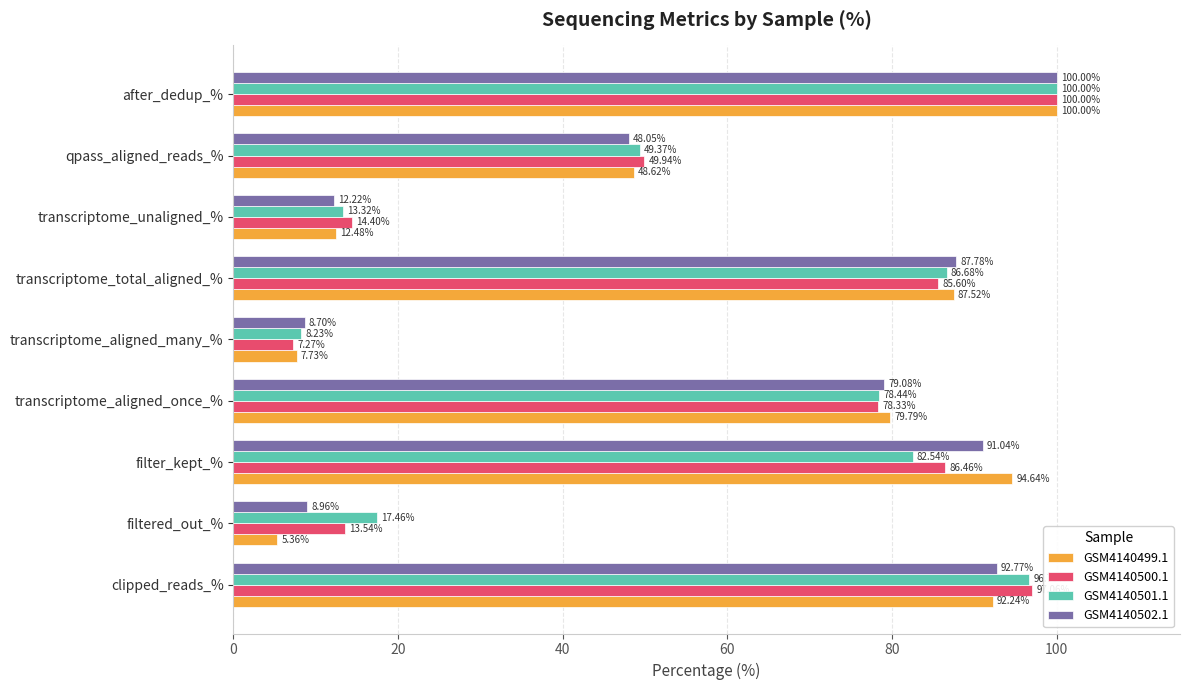

What is the sum of the GSM4140500.1 values at transcriptome_total_aligned_% and filter_kept_%?

172.1